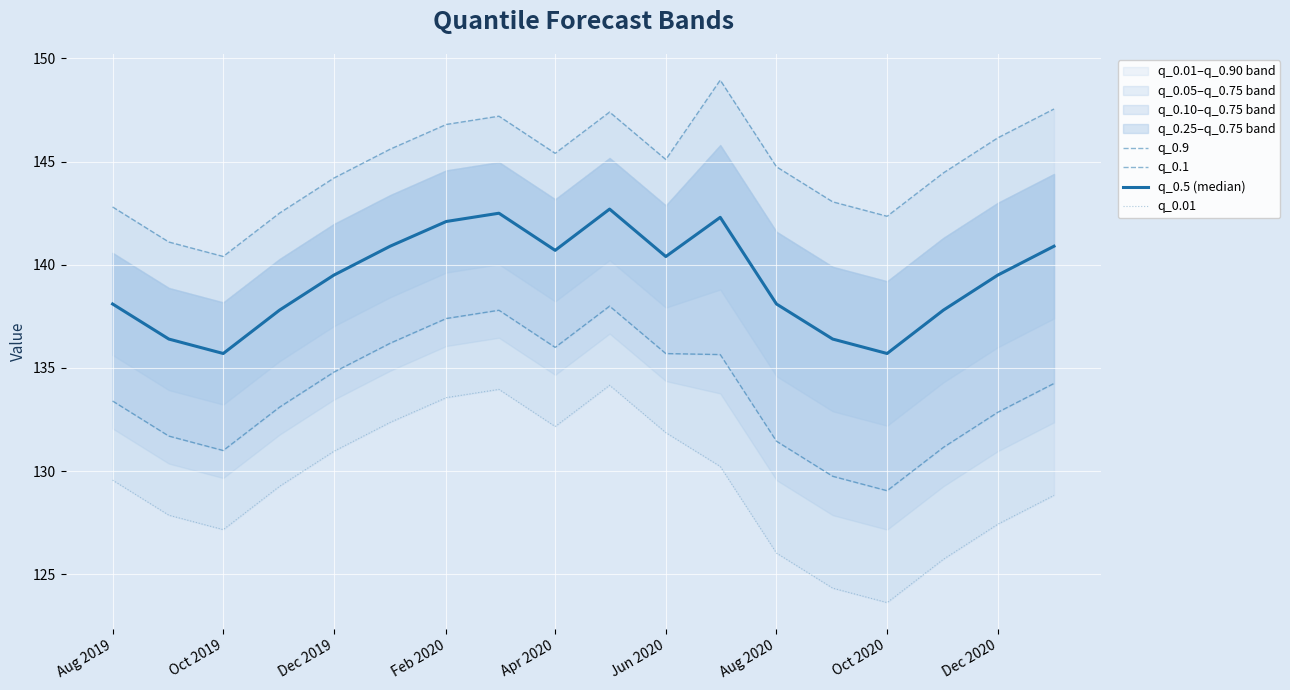

Reading left to right, list all the values displayed in this chart.

q_0.9: 142.8	141.1	140.4	142.5	144.2	145.6	146.8	147.2	145.4	147.4	145.1	149.0	144.8	143.1	142.4	144.5	146.2	147.6
q_0.1: 133.4	131.7	131.0	133.1	134.8	136.2	137.4	137.8	136.0	138.0	135.7	135.6	131.4	129.7	129.0	131.1	132.8	134.2
q_0.5 (median): 138.1	136.4	135.7	137.8	139.5	140.9	142.1	142.5	140.7	142.7	140.4	142.3	138.1	136.4	135.7	137.8	139.5	140.9
q_0.01: 129.6	127.9	127.2	129.3	131.0	132.4	133.6	134.0	132.2	134.2	131.9	130.2	126.0	124.3	123.6	125.7	127.4	128.8